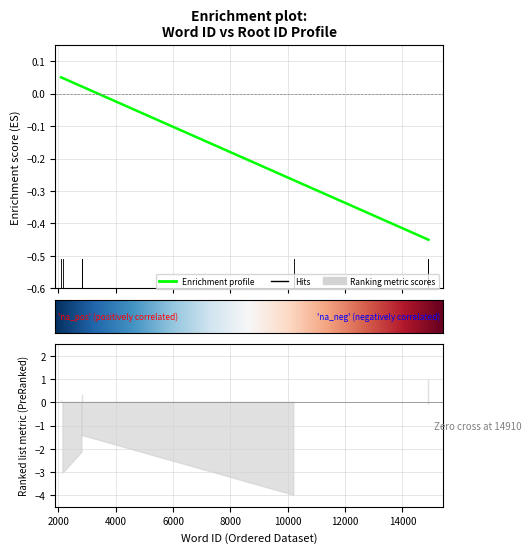

How many lines are shown in the chart?

1